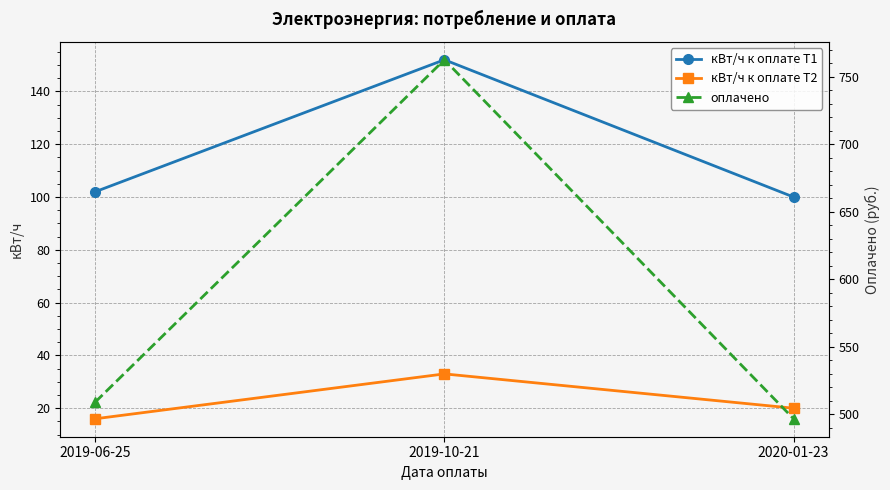

What is the difference between the second highest and minimum values in the оплачено series?

12.3